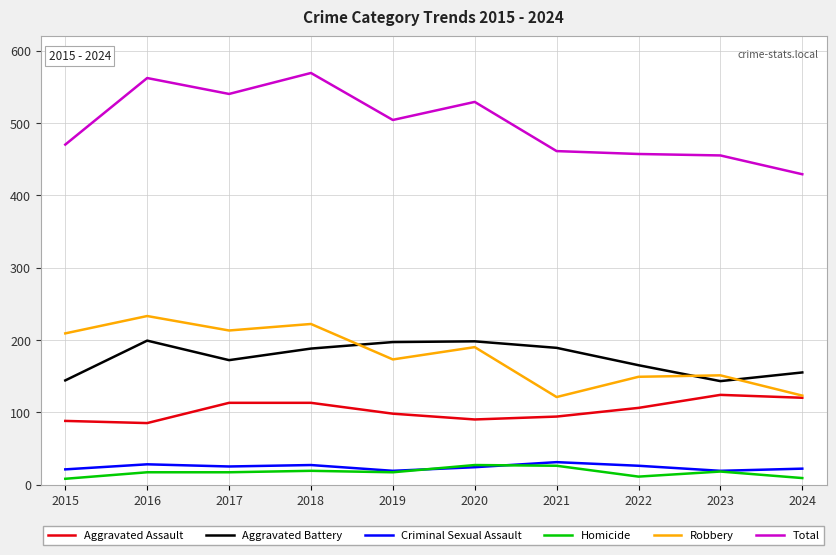

What is the difference between the highest and lowest values at 2019?

487